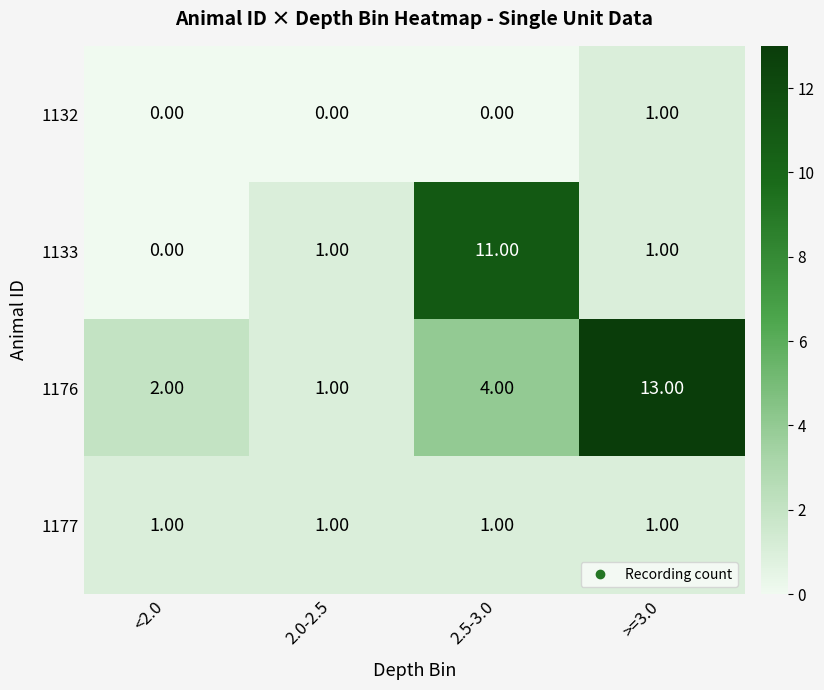

What is the total value across all series at >=3.0?

16